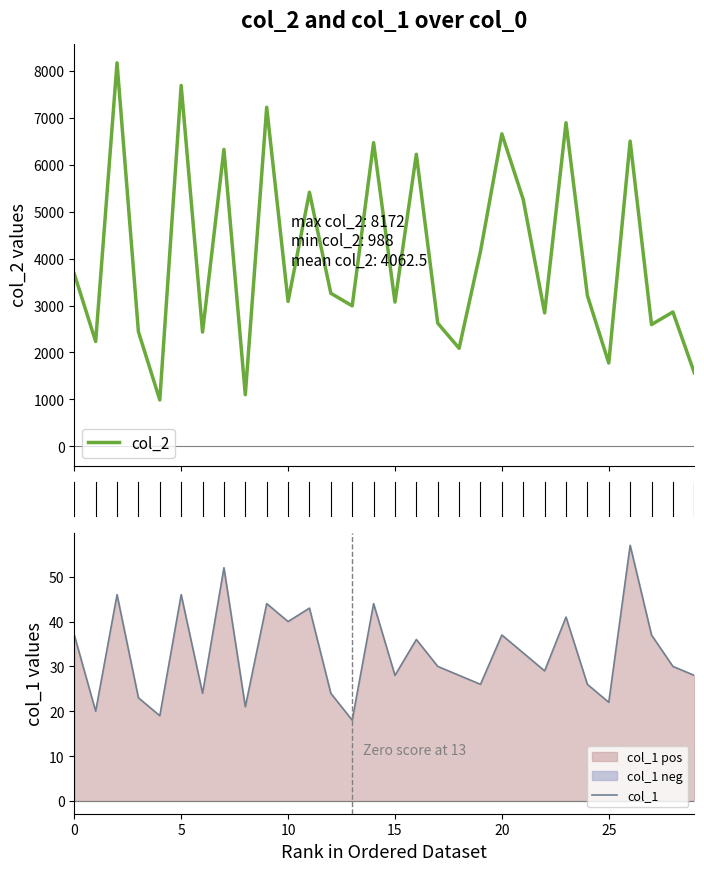

Reading right to left, what are all the values shown in this chart?

col_2: 1568	2864	2595	6505	1775	3214	6897	2843	5259	6660	4155	2090	2625	6225	3074	6473	2994	3262	5415	3089	7226	1100	6328	2435	7690	988	2443	8172	2234	3677
col_1: 28	30	37	57	22	26	41	29	33	37	26	28	30	36	28	44	18	24	43	40	44	21	52	24	46	19	23	46	20	37